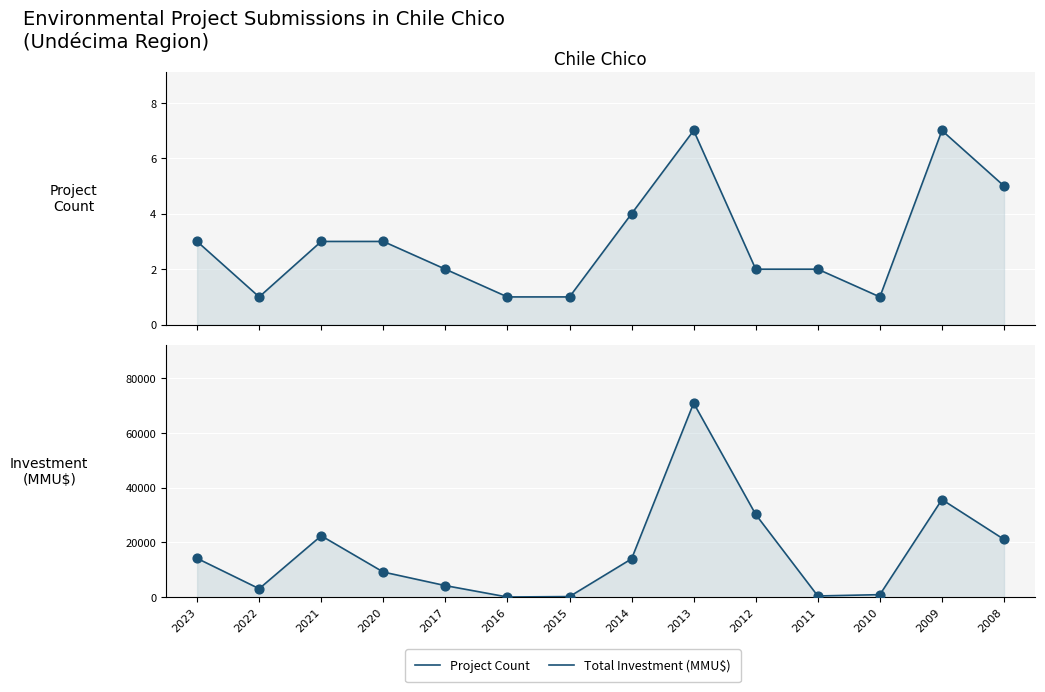

What are all the series names shown in the legend?

Project Count, Total Investment (MMU$)